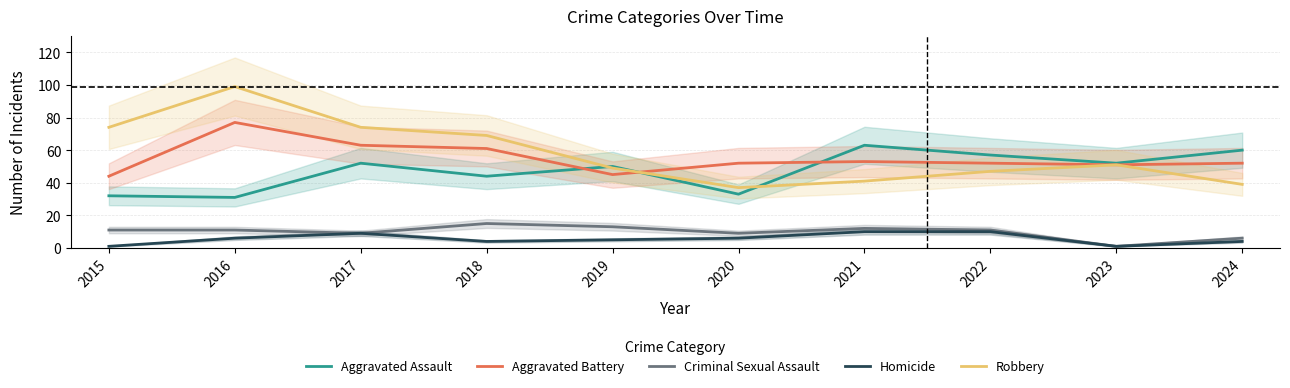

Between 2017 and 2024, which series saw the biggest shift?

Robbery